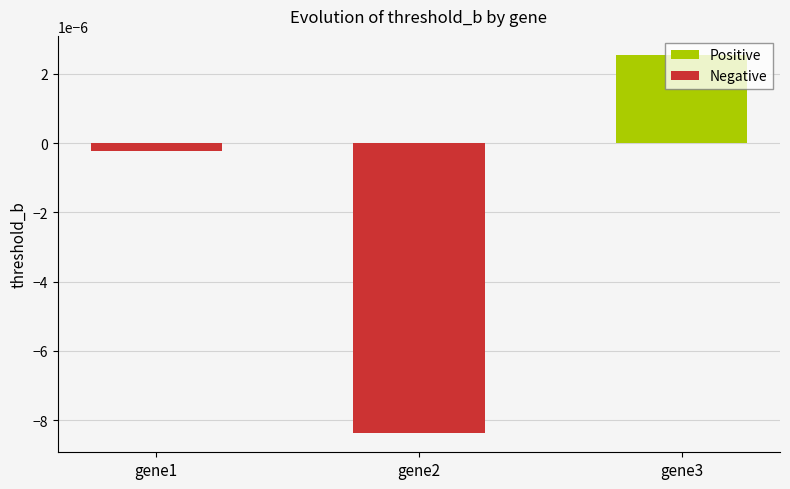

Which category has the lowest value across all series?

gene2